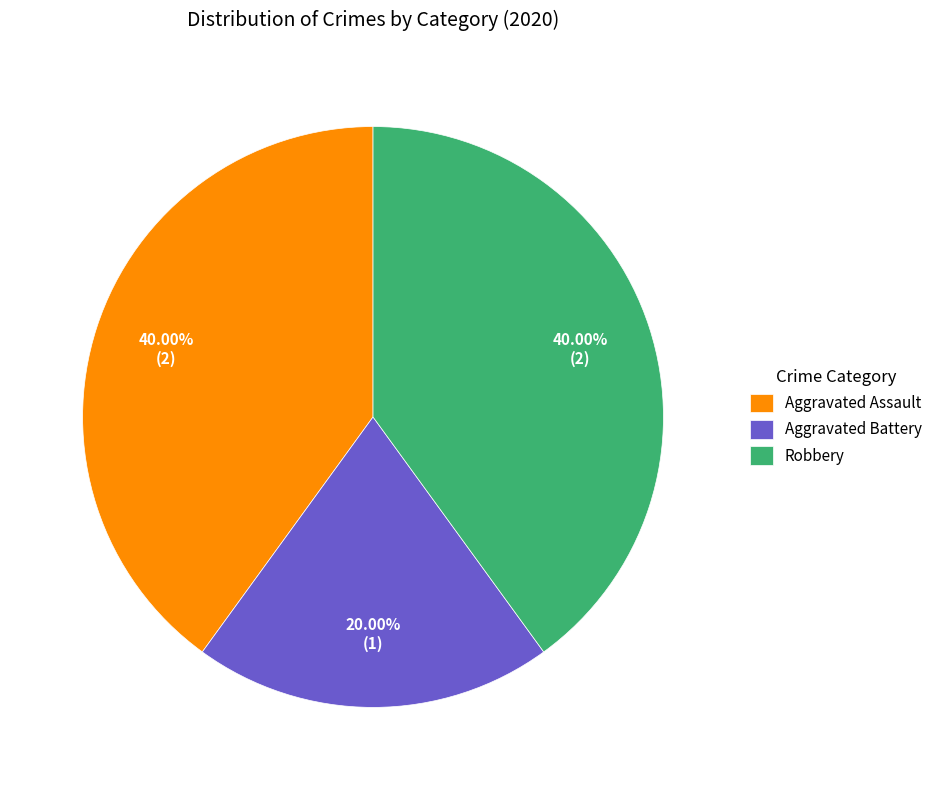

What percentage is the Robbery slice, to the nearest percent?

40%